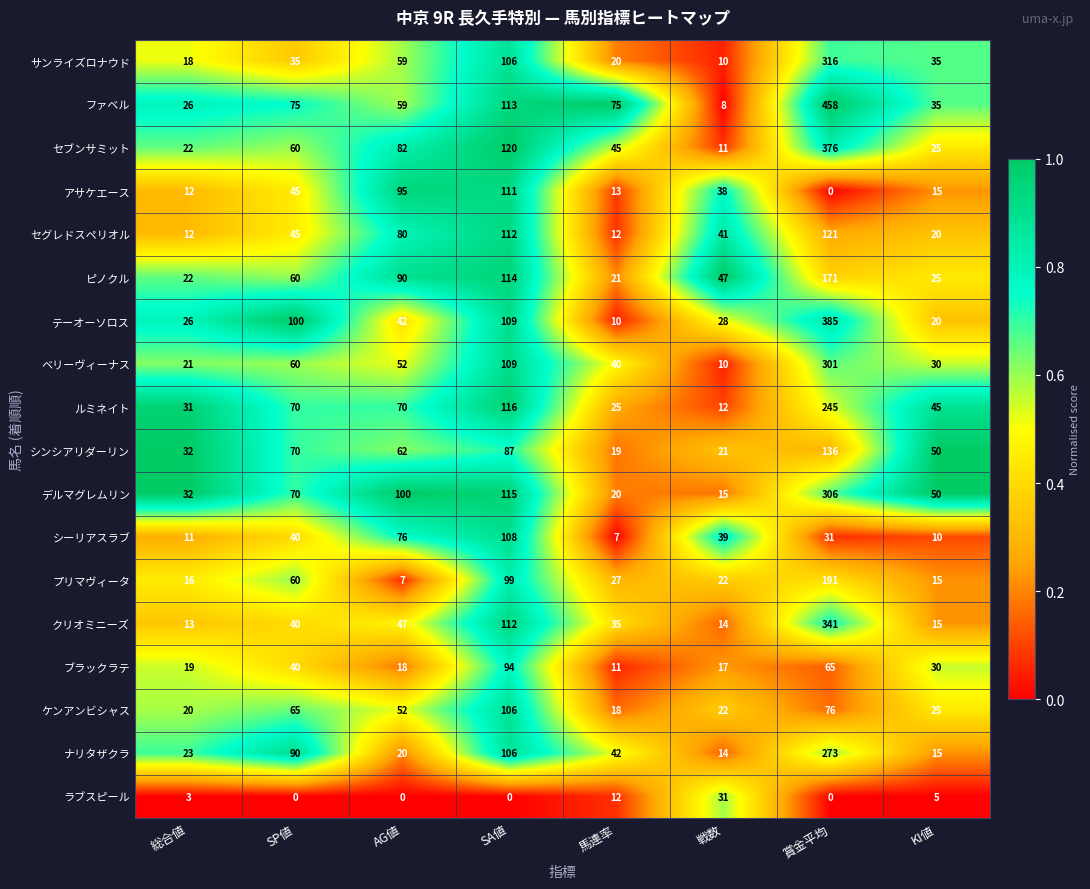

True or false: ナリタザクラ has a value of 42 at 馬連率.

True